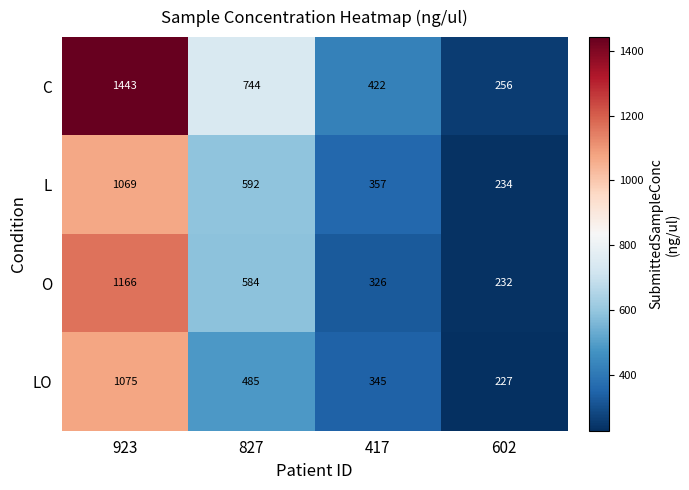

How many categories are shown in the chart?

4